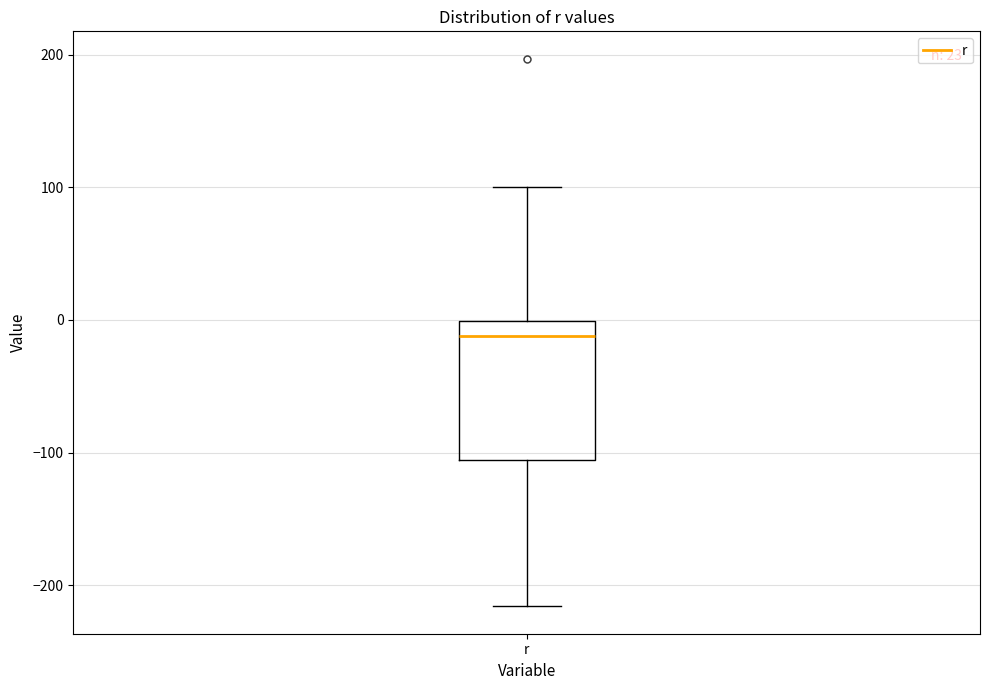

Read this box plot against the y-axis: the position of the median line, the range covered by the box, and the ends of both whiskers. The values are not printed on the chart, so give them approximately, as read against the axis.

median -10, box -110 to 0, whiskers -220 to 100